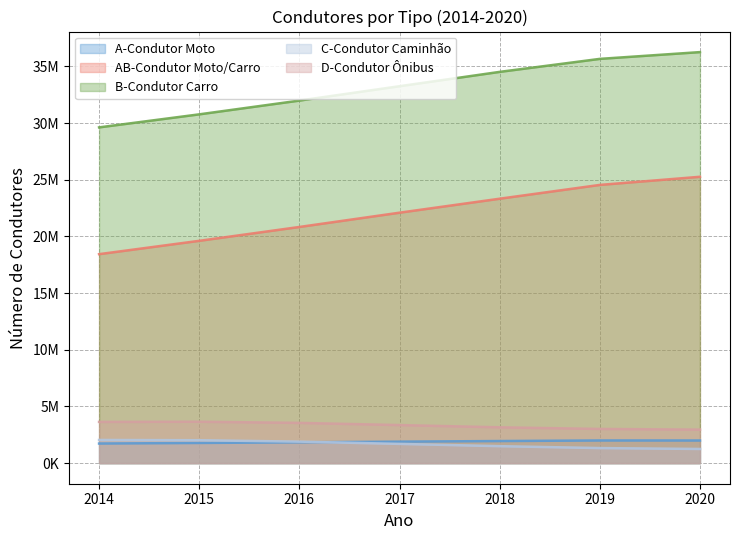

What is the sum of all C-Condutor Caminhão values?

11754468